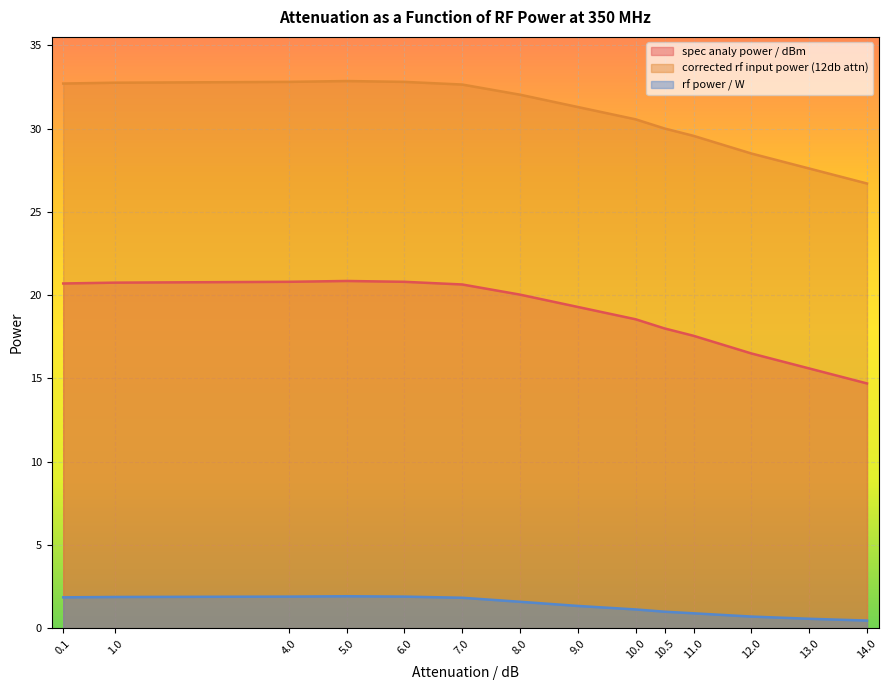

What is the highest value of the rf power / W series?

1.9